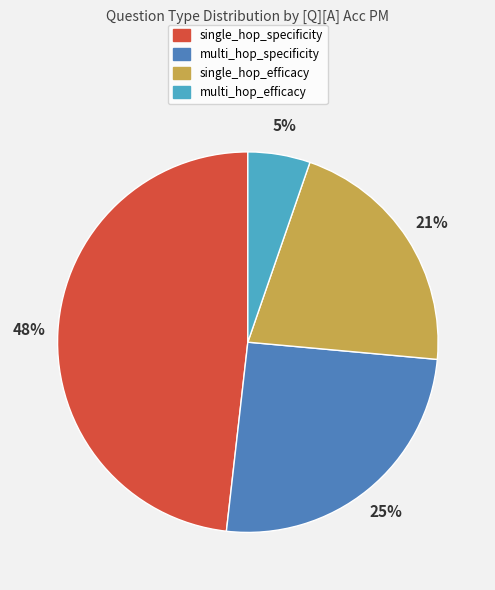

Which category has the smallest portion of the pie?

multi_hop_efficacy